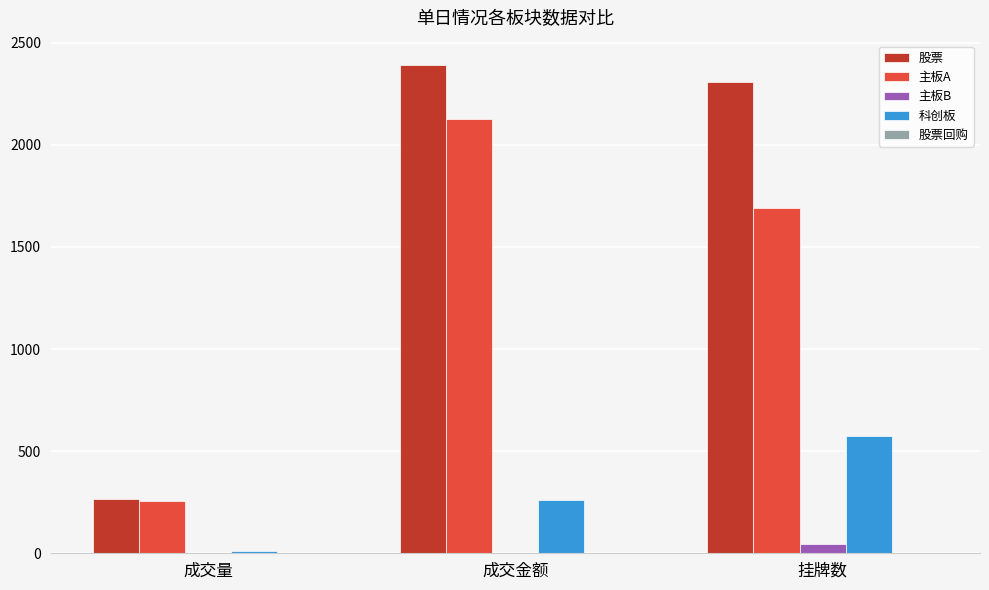

Between 成交量 and 挂牌数, which series saw the biggest shift?

股票